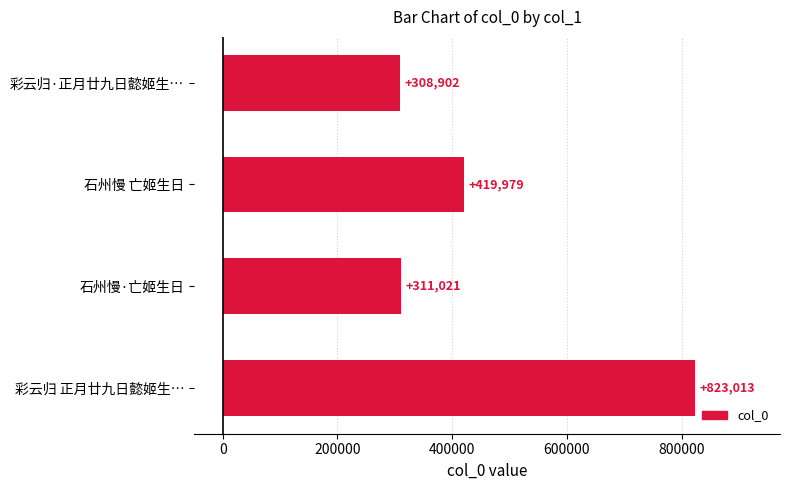

Reading top to bottom, list all the values displayed in this chart.

308902	419979	311021	823013